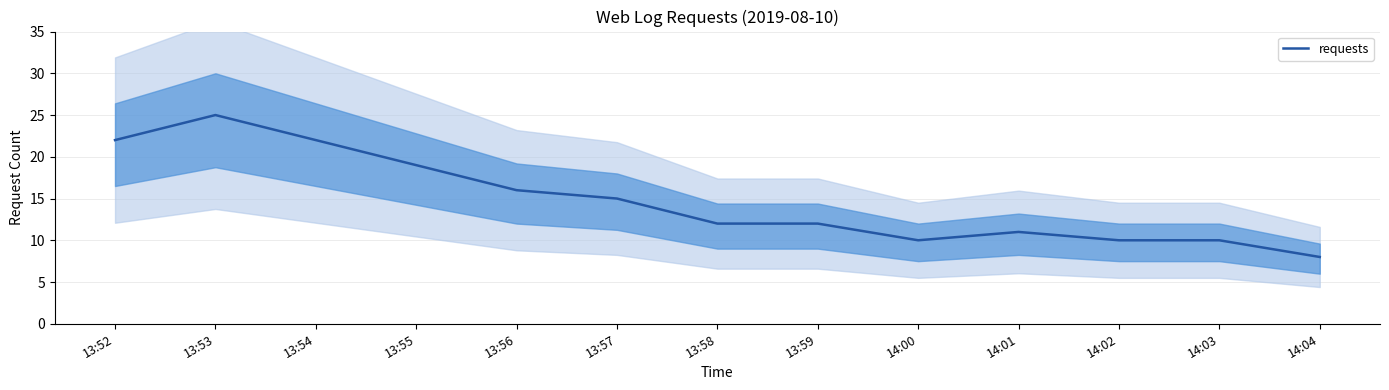

Which label corresponds to the smallest value in the chart?

14:04